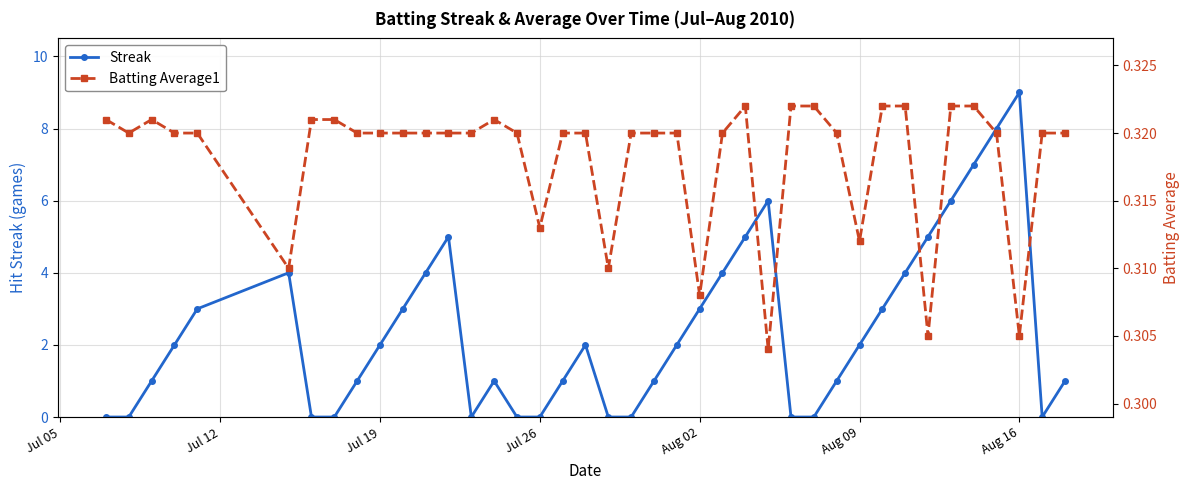

After their last crossing, which series has the higher values: Batting Average1 or Streak?

Streak